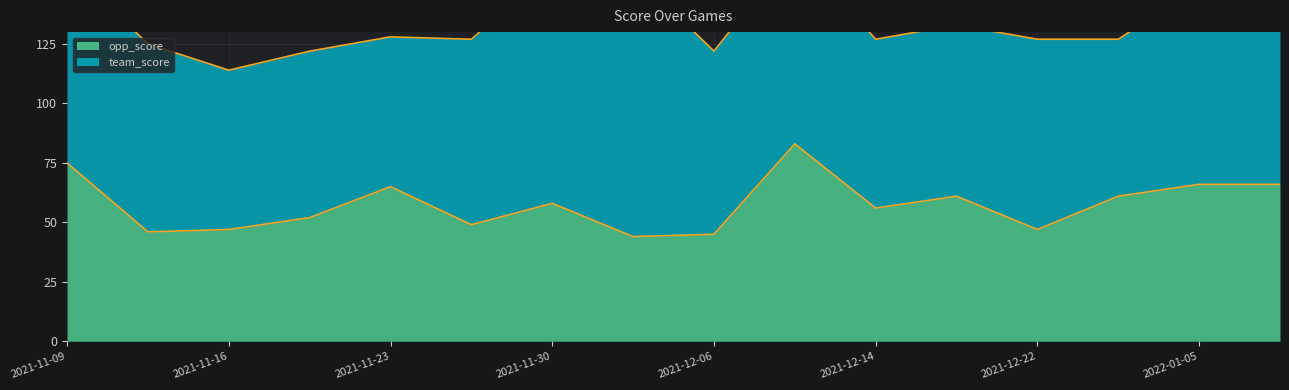

What is the difference between the maximum and minimum values?

39